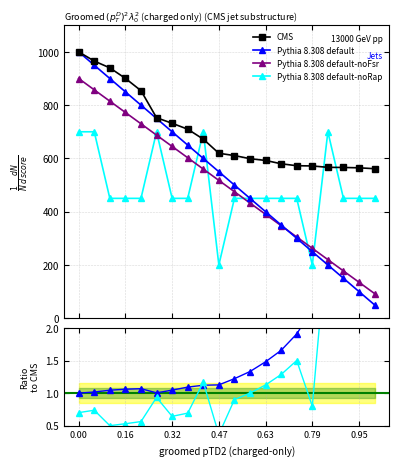

In ngames_norm, how many points are higher than both neighbors (excluding endpoints)?

3